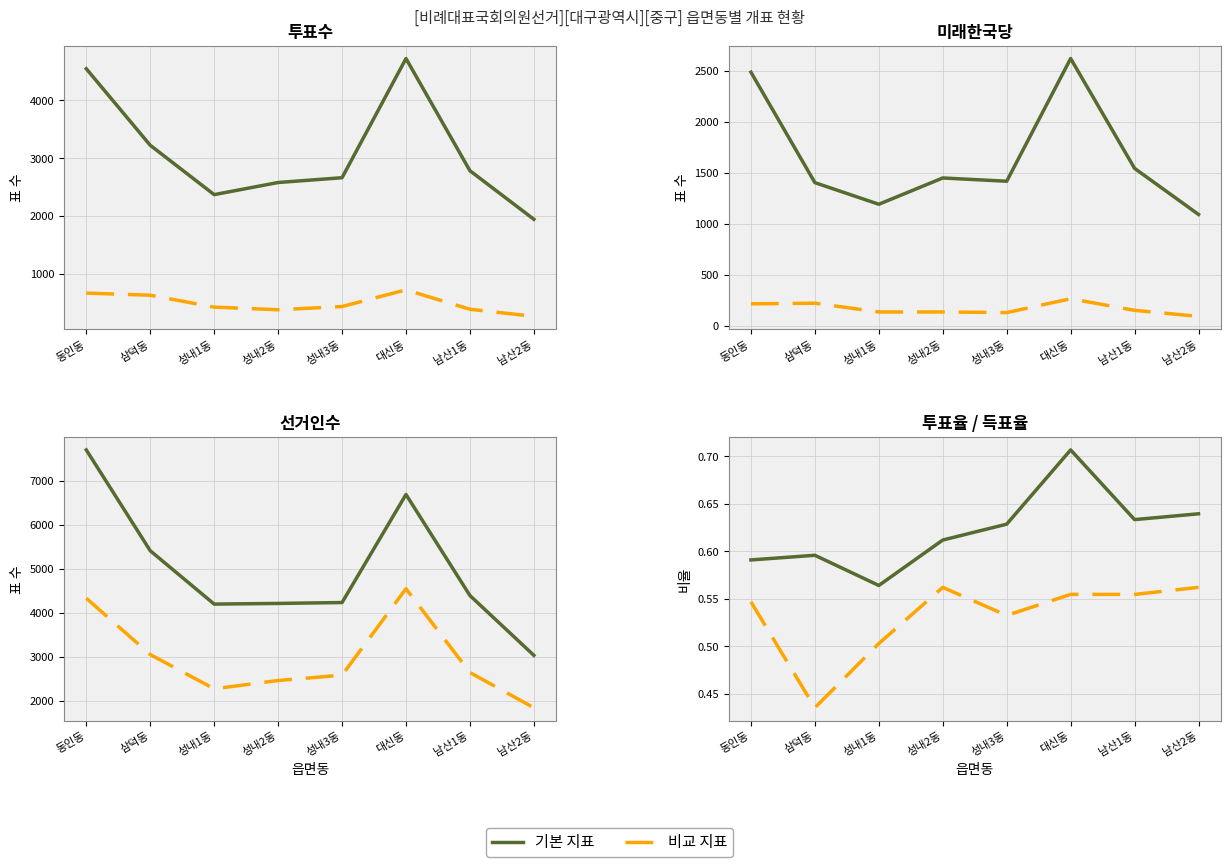

At how many categories does at least one series exceed 517?

8